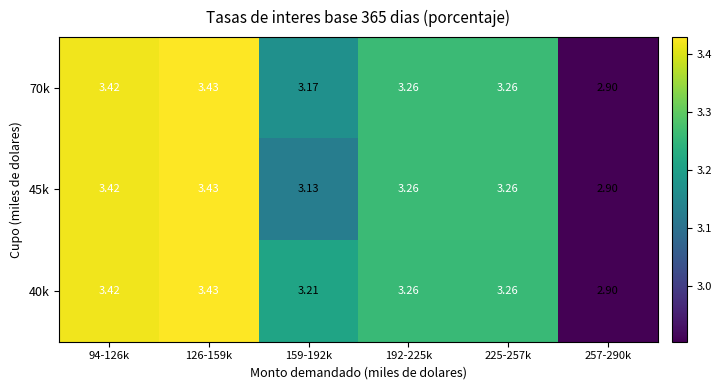

How many series are shown in this chart?

3